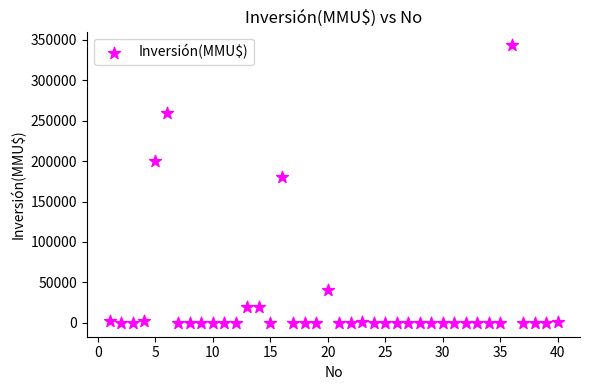

What Y value in the scatter plot is closest to 171500?

180000.0